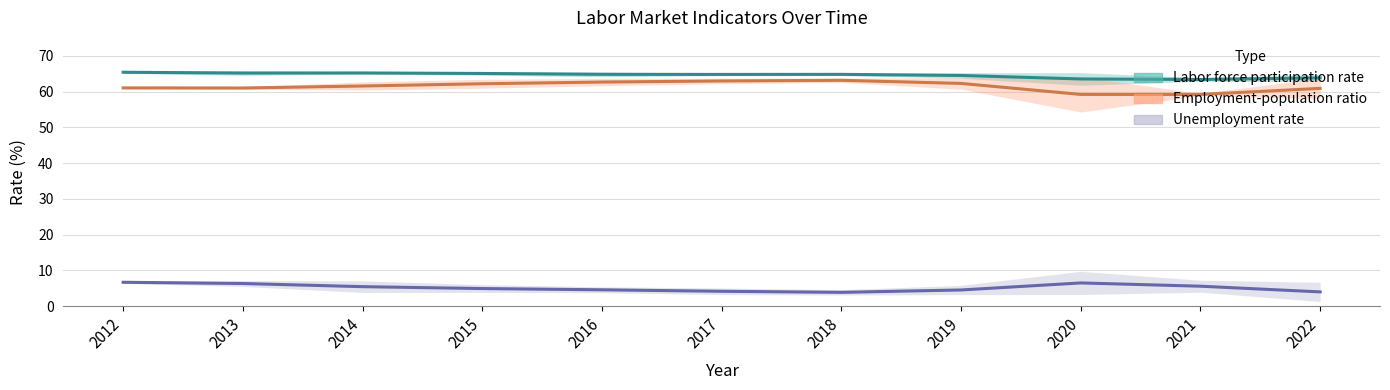

Where is unemployment rate nearest to the value 5?

2015